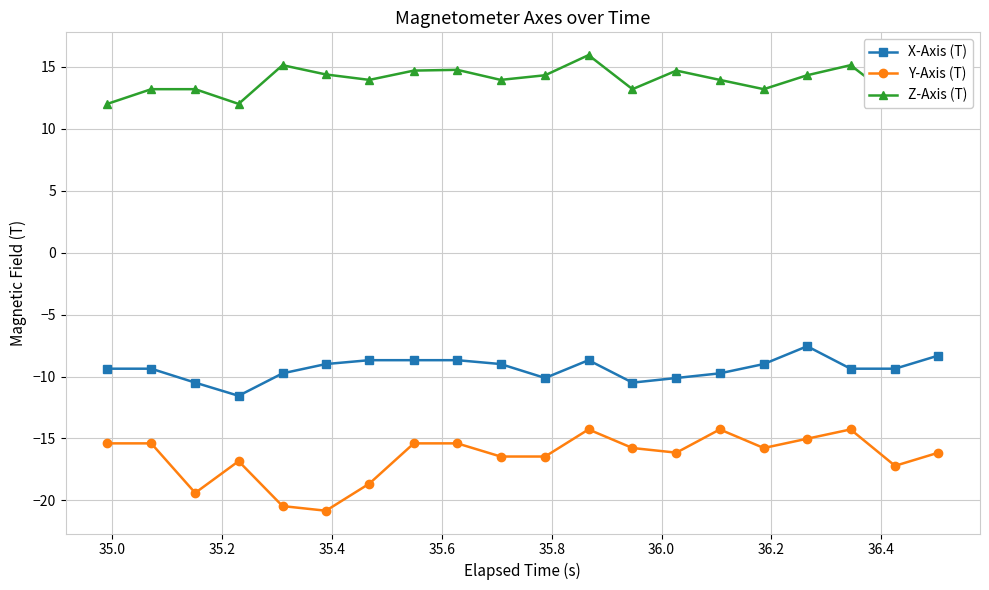

List the series in order of their peak value, highest first.

Z-Axis (T), X-Axis (T), Y-Axis (T)